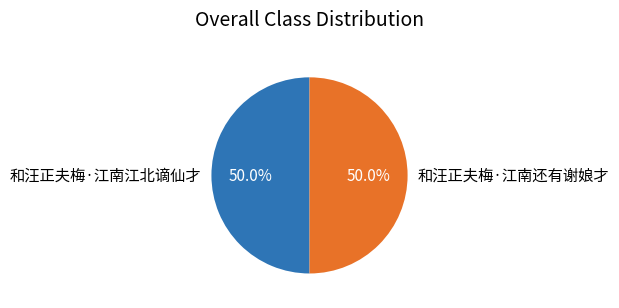

Combined, what portion of the pie is 和汪正夫梅·江南江北谪仙才 and 和汪正夫梅·江南还有谢娘才?

100.0%